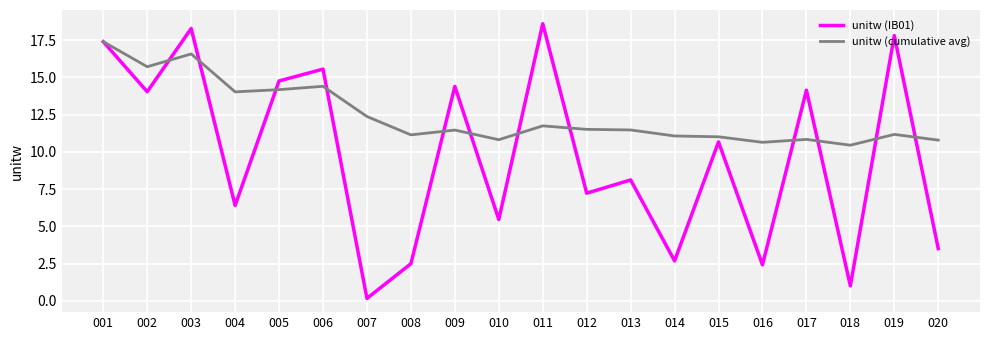

What is the highest value of the unitw (IB01) series?

18.6